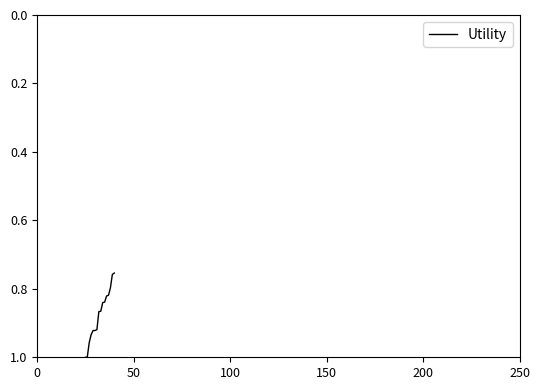

Does the chart display data point markers on the line(s)?

No